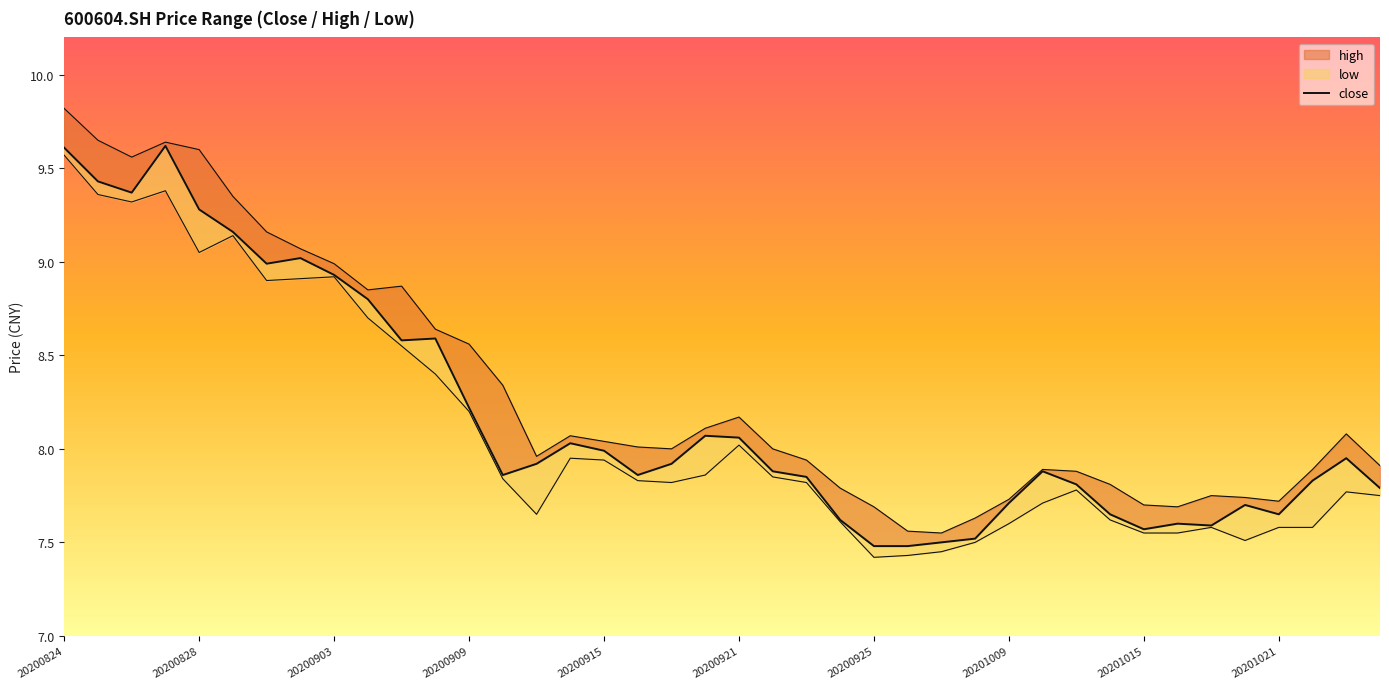

True or false: low and high cross at least once.

False